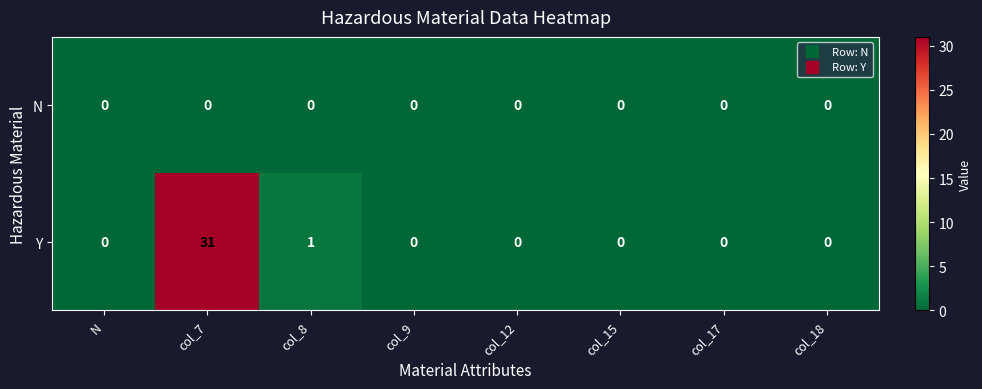

Reading left to right, transcribe all the data shown in this chart.

N: N=0	col_7=0	col_8=0	col_9=0	col_12=0	col_15=0	col_17=0	col_18=0
Y: N=0	col_7=31	col_8=1	col_9=0	col_12=0	col_15=0	col_17=0	col_18=0